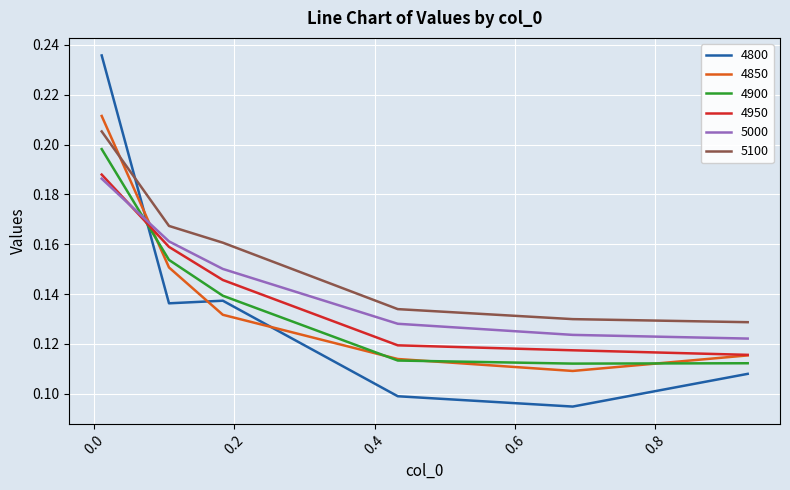

After their last crossing, which series has the higher values: 5000 or 4850?

5000